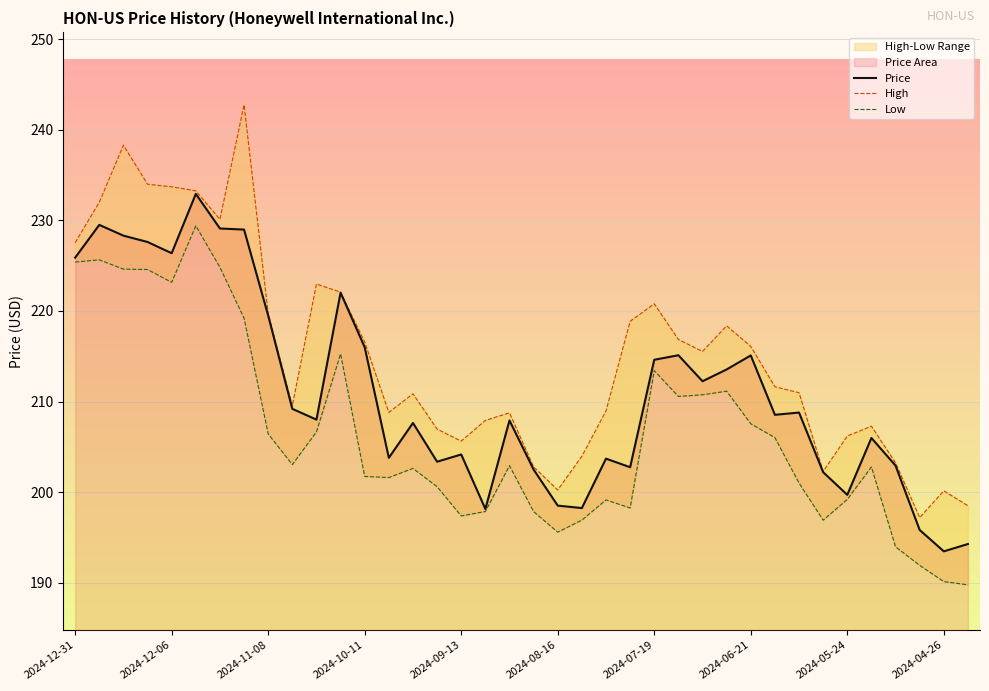

True or false: Price has a value of 215.1 at 2024-06-21.

True